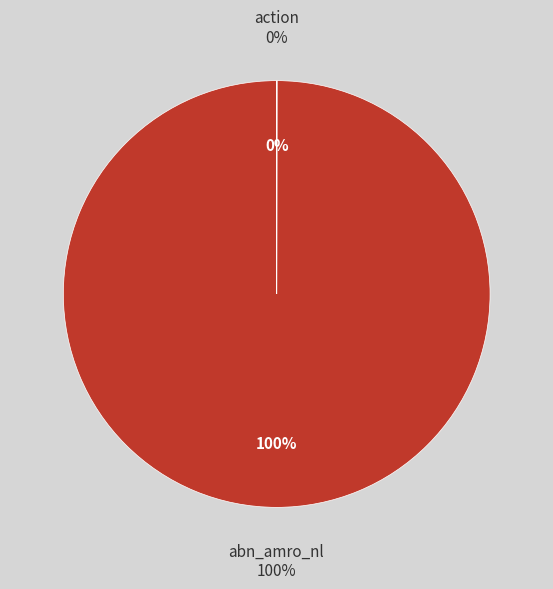

True or false: action accounts for 7% of the total.

False